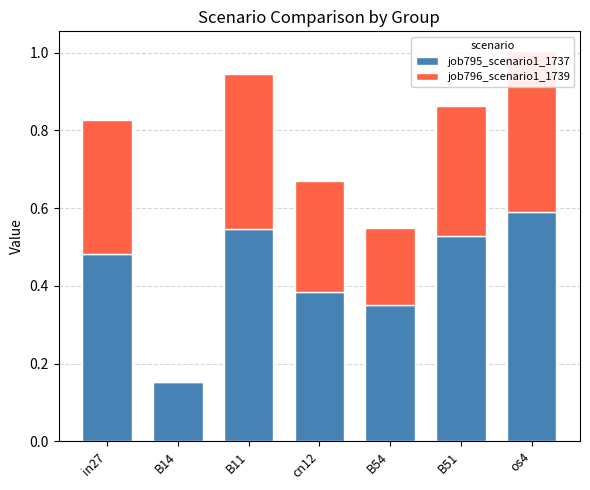

Rank the series at os4 from lowest to highest value.

job796_scenario1_1739, job795_scenario1_1737